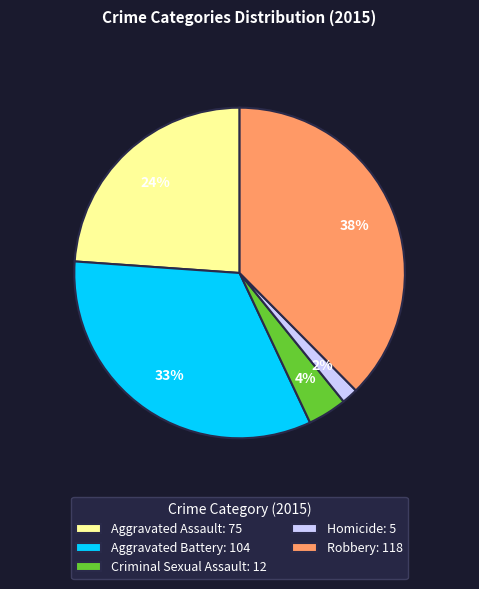

The Criminal Sexual Assault slice represents 4% of the pie. True or false?

True